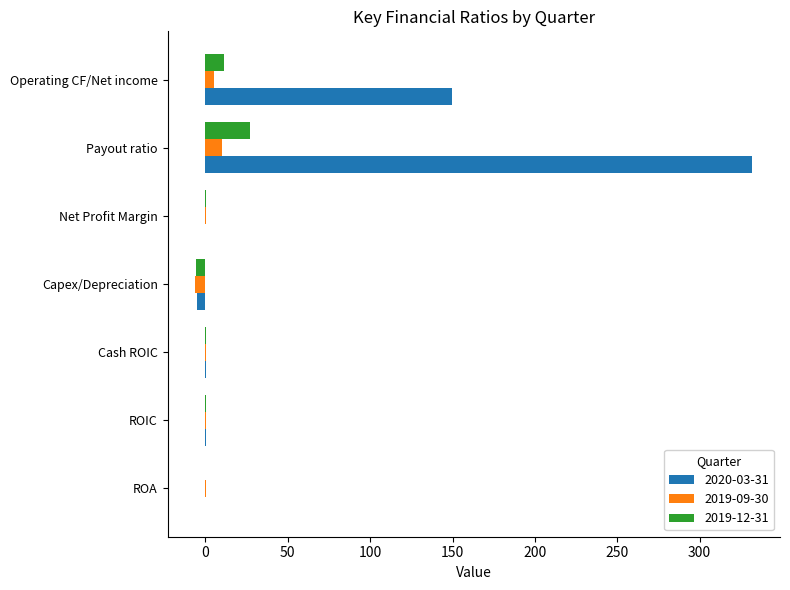

How many values in the 2020-03-31 series exceed 0?

6